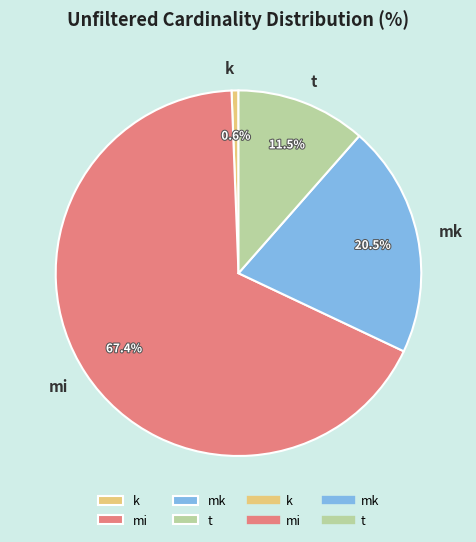

Does mi account for over 50% of the chart?

Yes